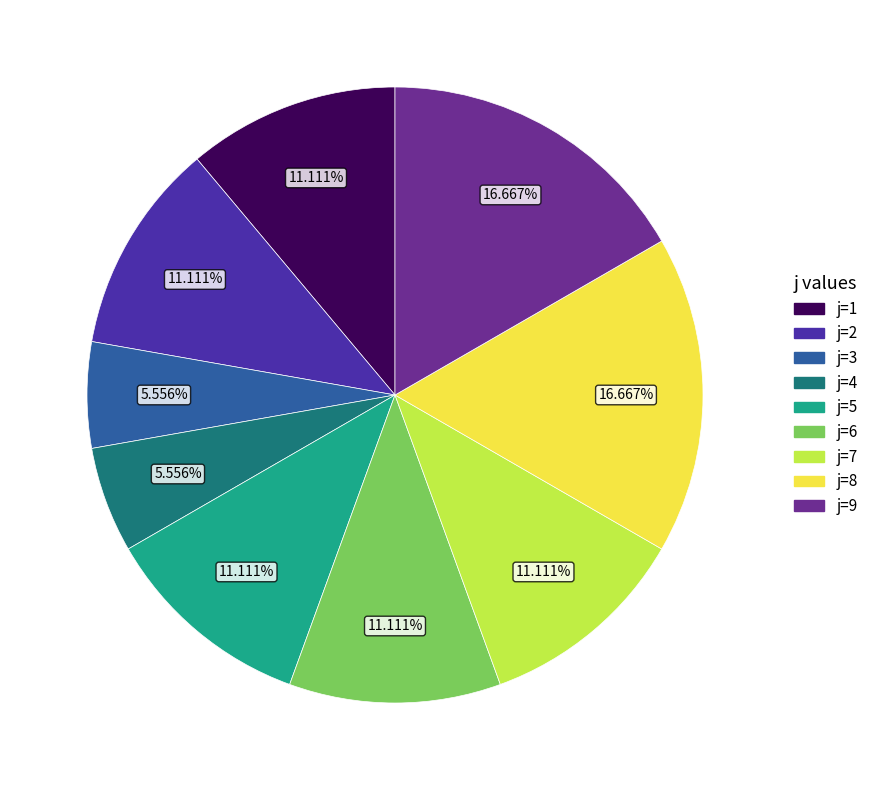

Combined, do j=6 and j=8 account for over 50%?

No